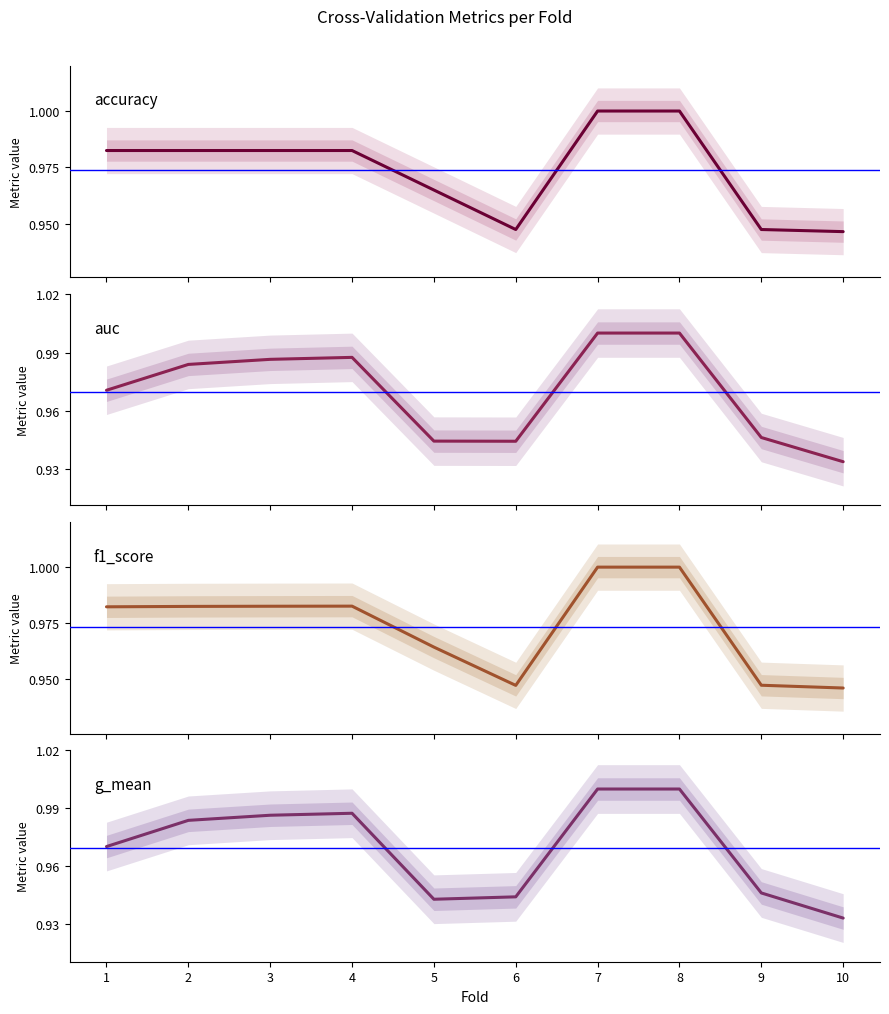

Does the chart display data point markers on the line(s)?

No